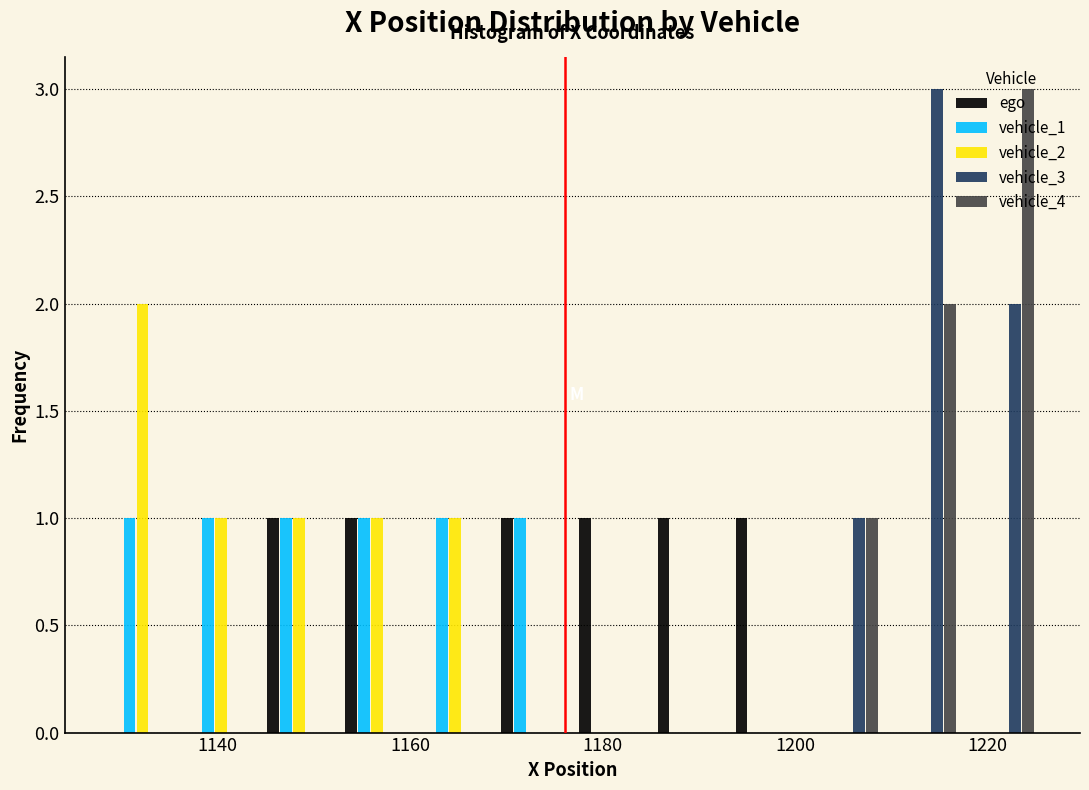

What is the height of the vehicle_2 bar covering 1160 to 1168 on the x-axis? Neither the bar edges nor the heights are printed on the chart, so give them approximately, as read against the axes.

1